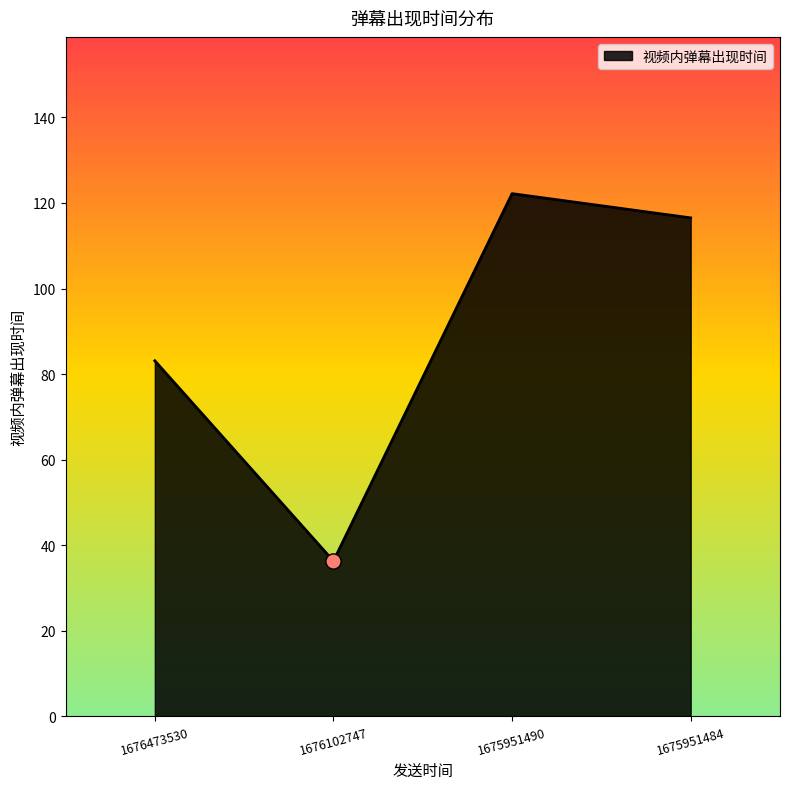

What is the change in value from 1676473530 to 1675951484?

+33.4